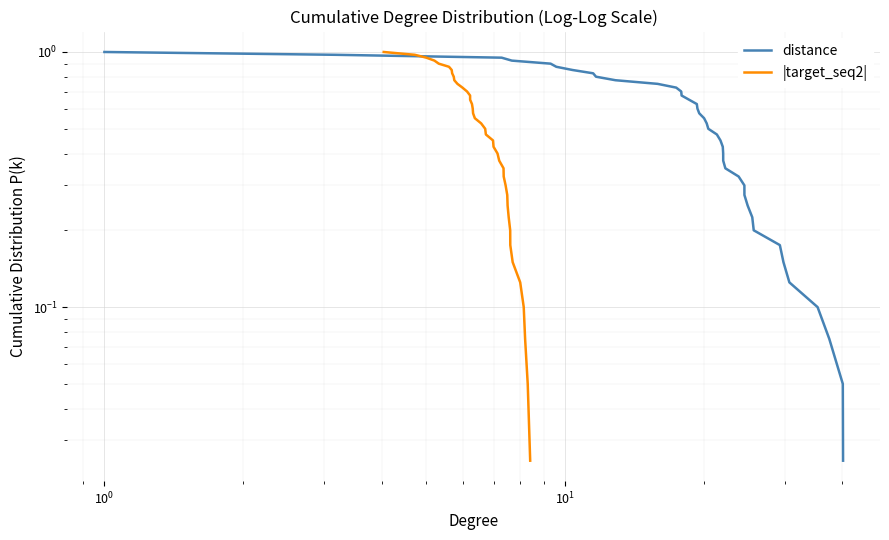

True or false: distance and |target_seq2| intersect in this chart.

False